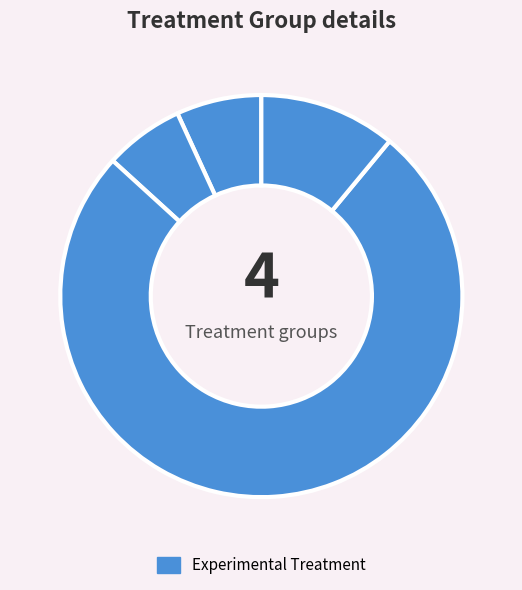

To the nearest percent, what is the difference between the largest and smallest slice percentages?

69%